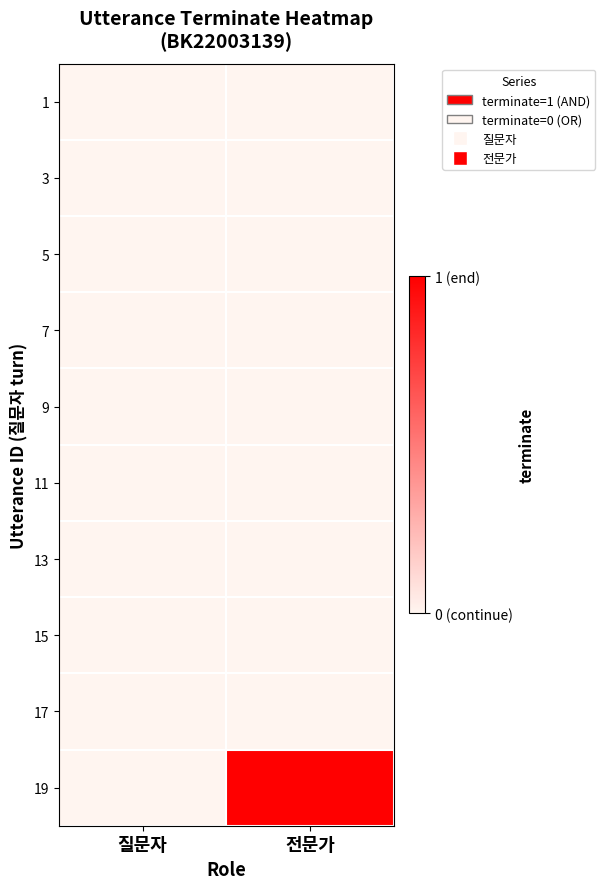

Reading left to right, extract all data points from this chart.

1: 질문자=0	전문가=0
3: 질문자=0	전문가=0
5: 질문자=0	전문가=0
7: 질문자=0	전문가=0
9: 질문자=0	전문가=0
11: 질문자=0	전문가=0
13: 질문자=0	전문가=0
15: 질문자=0	전문가=0
17: 질문자=0	전문가=0
19: 질문자=0	전문가=1